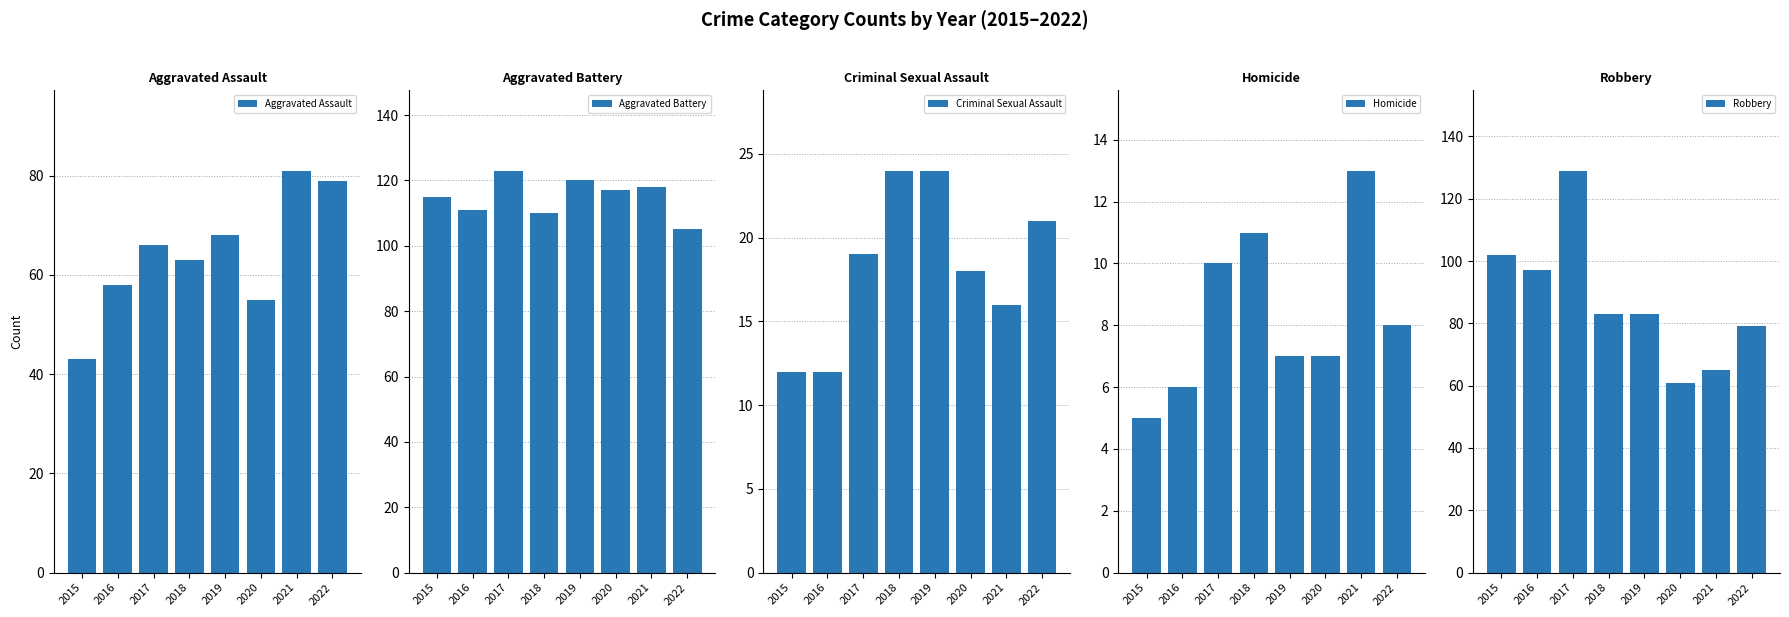

Read the Aggravated Battery value at 2022.

105